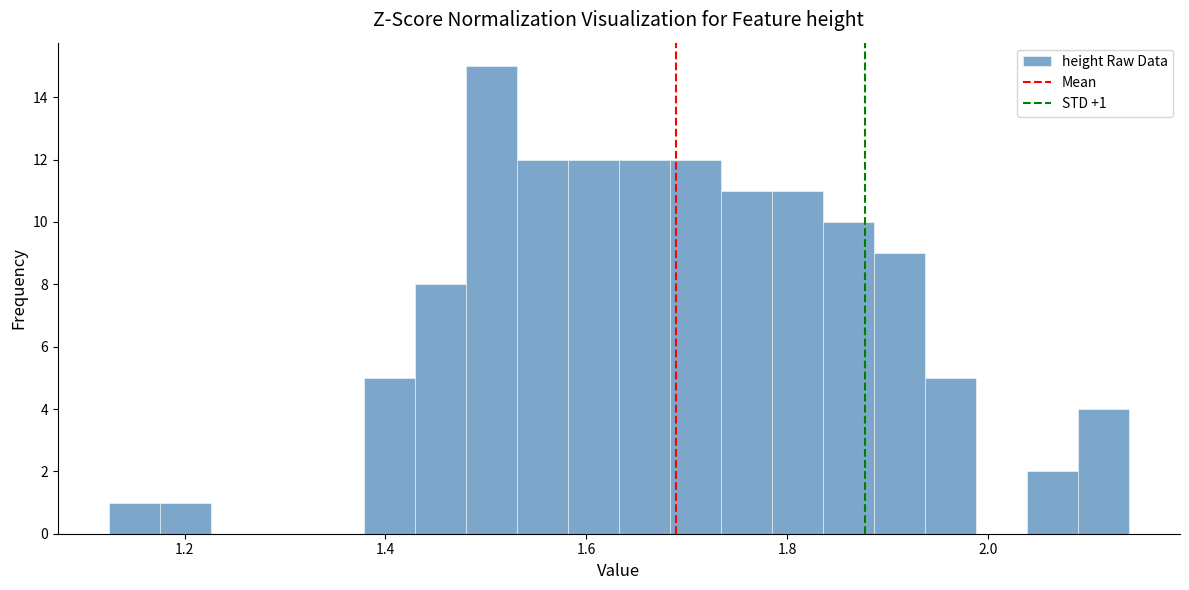

Around what value on the x-axis is the tallest bar? Give the approximate position of its centre, as read against the axis.

1.50